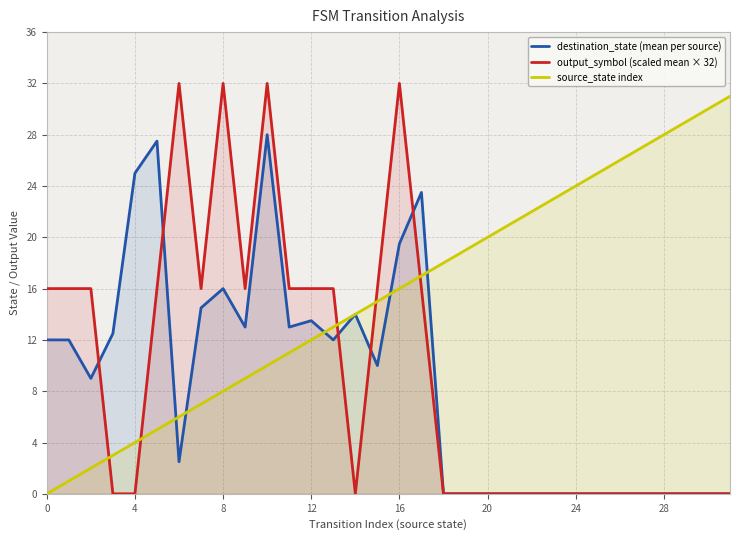

What is the greatest value displayed?

32.0